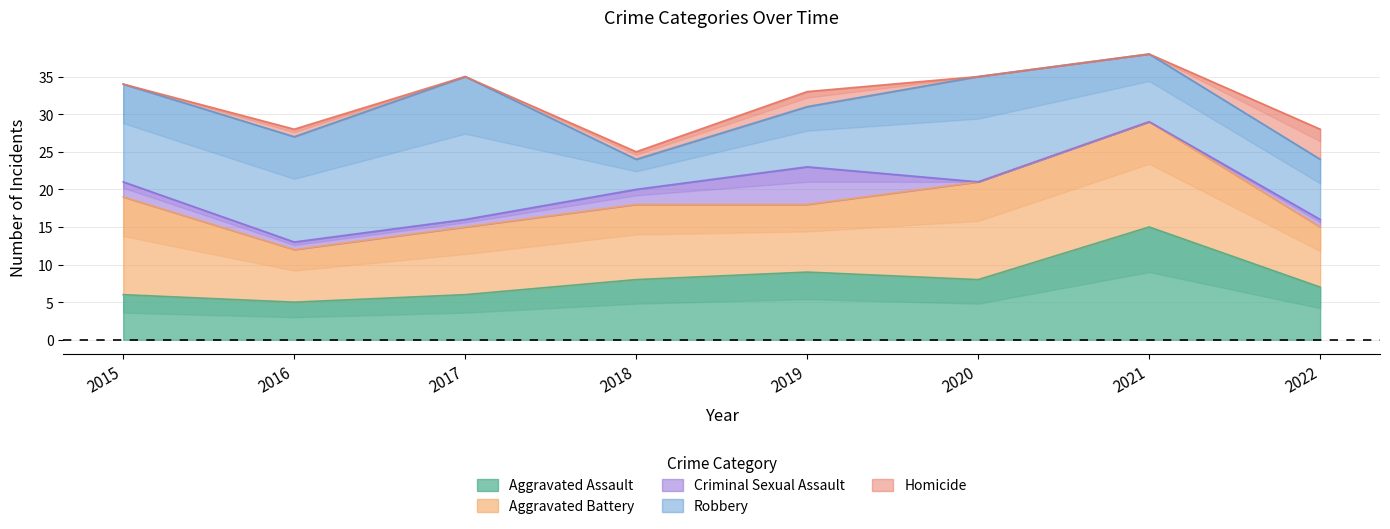

Reading left to right, transcribe all the data shown in this chart.

Aggravated Assault: 6	5	6	8	9	8	15	7
Aggravated Battery: 13	7	9	10	9	13	14	8
Criminal Sexual Assault: 2	1	1	2	5	0	0	1
Robbery: 13	14	19	4	8	14	9	8
Homicide: 0	1	0	1	2	0	0	4